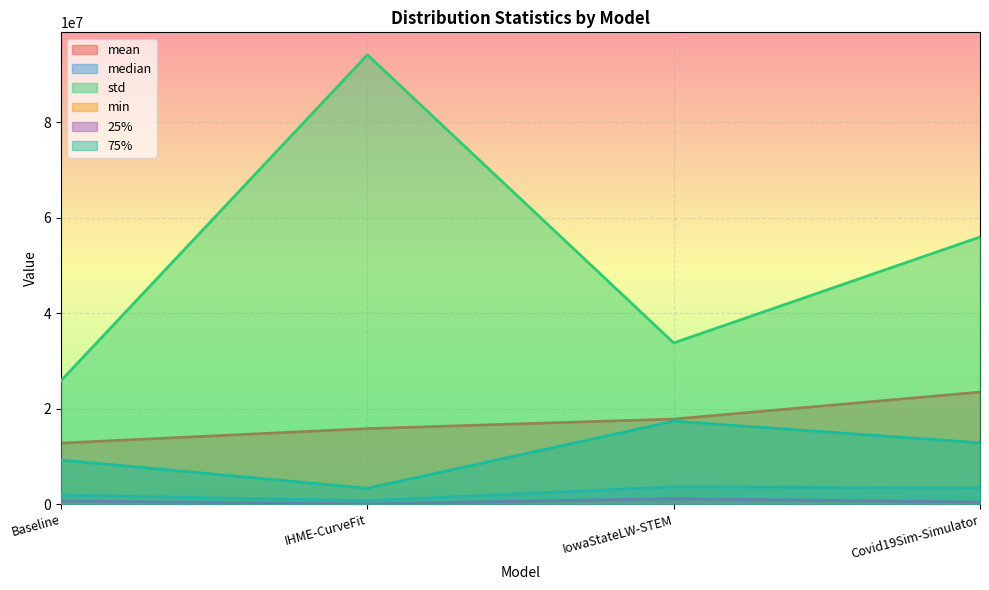

Reading left to right, transcribe all the data shown in this chart.

mean: Baseline=12792367.4	IHME-CurveFit=15818572.7	IowaStateLW-STEM=17821730.2	Covid19Sim-Simulator=23463186.8
median: Baseline=1929717.9	IHME-CurveFit=722954.1	IowaStateLW-STEM=3640464.0	Covid19Sim-Simulator=3362989.7
std: Baseline=25886455.8	IHME-CurveFit=94104730.9	IowaStateLW-STEM=33764790.4	Covid19Sim-Simulator=55948897.7
min: Baseline=3298.0	IHME-CurveFit=112.5	IowaStateLW-STEM=12544.0	Covid19Sim-Simulator=6946.9
25%: Baseline=665570.6	IHME-CurveFit=69449.5	IowaStateLW-STEM=1156756.5	Covid19Sim-Simulator=431897.1
75%: Baseline=9227600.4	IHME-CurveFit=3331414.3	IowaStateLW-STEM=17378942.5	Covid19Sim-Simulator=12847854.3